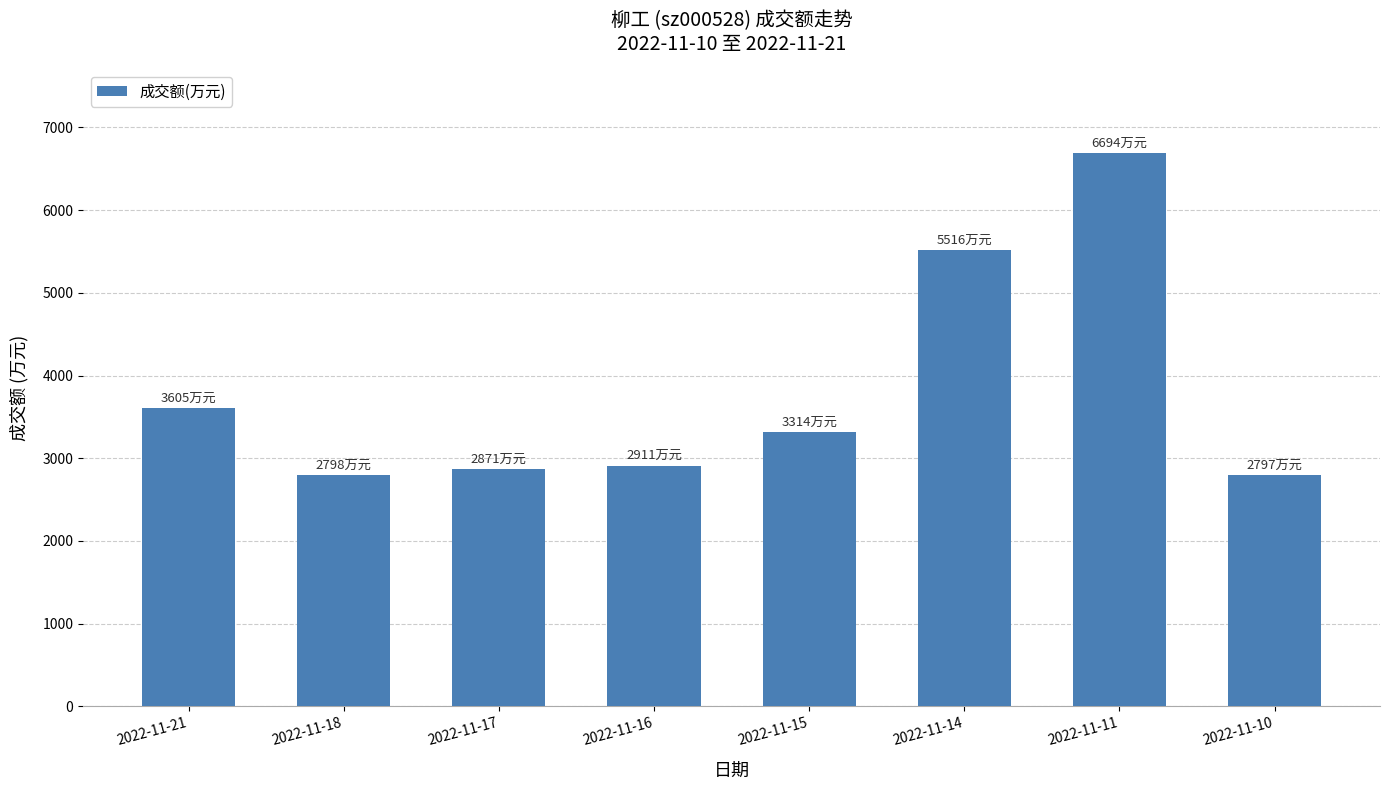

What is the maximum value shown in the chart?

6694